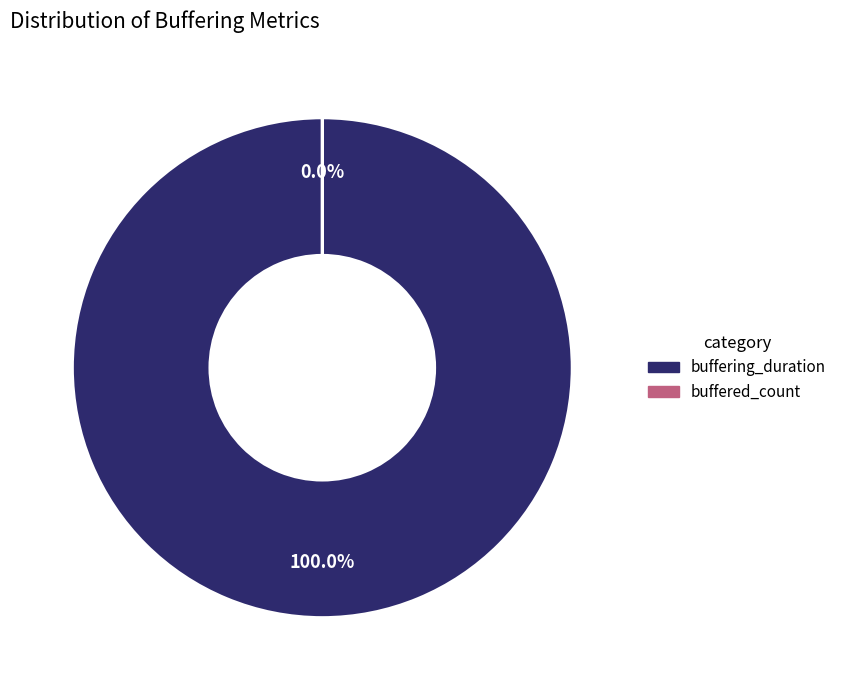

Combined, what portion of the pie is buffered_count and buffering_duration?

100.0%